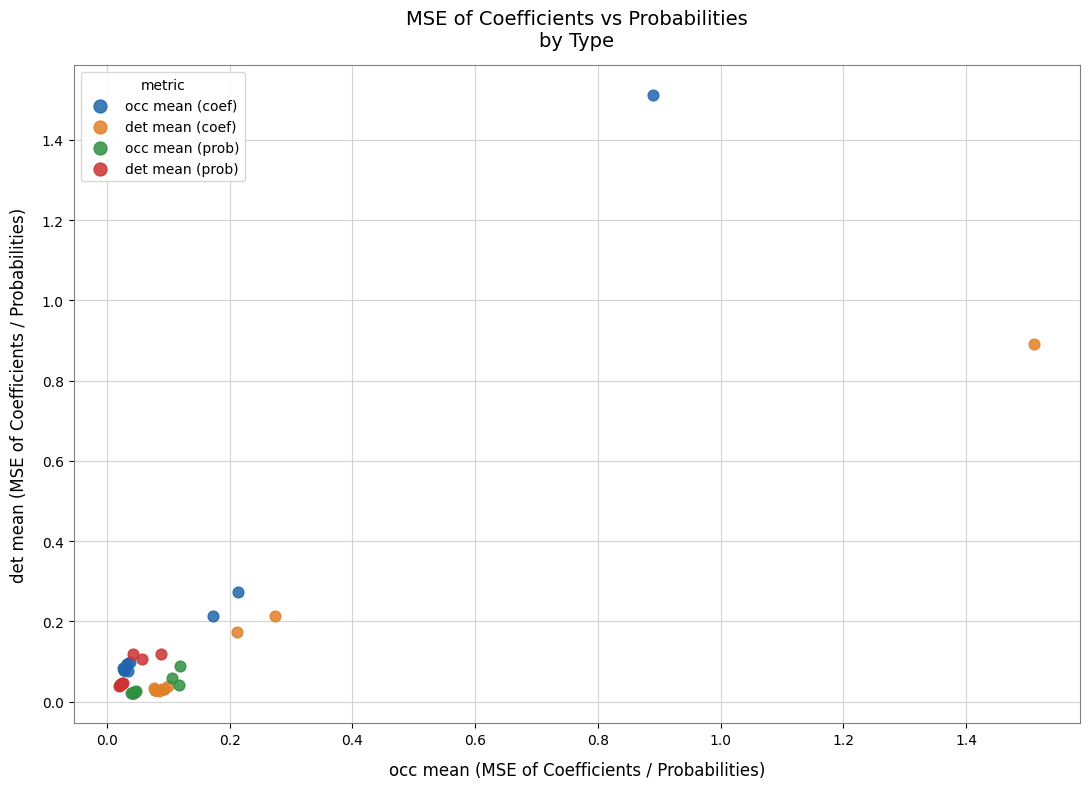

Which series contains the highest Y value?

occ mean (coef)